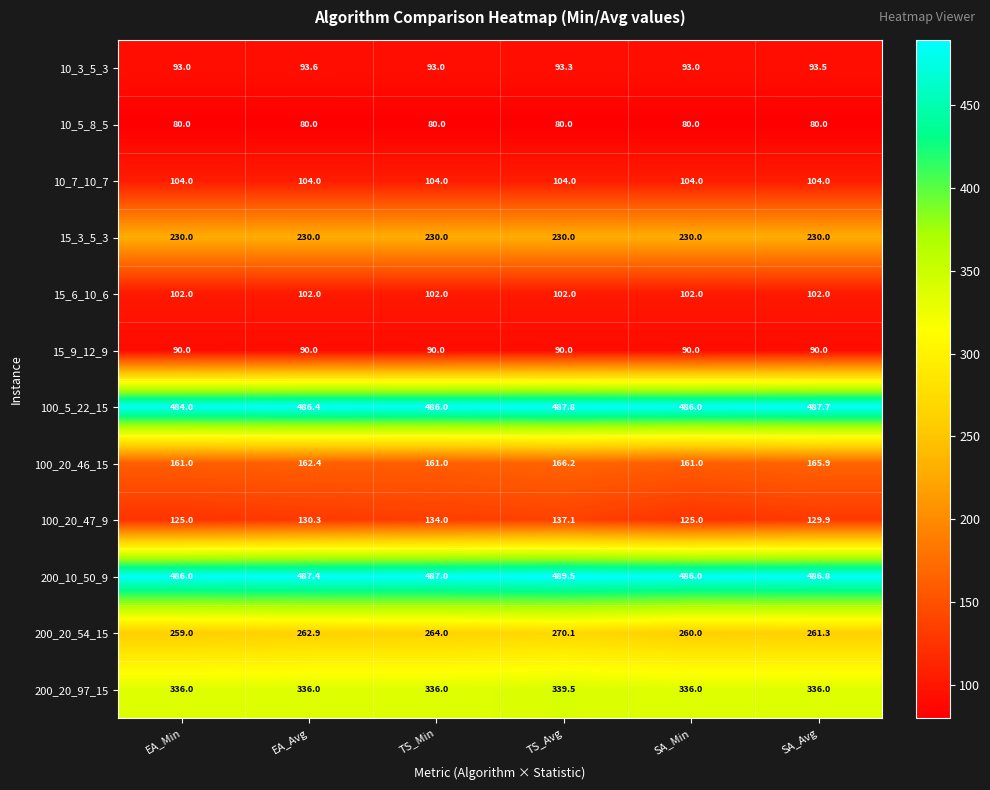

How many 10_3_5_3 values are between 93 and 94?

6